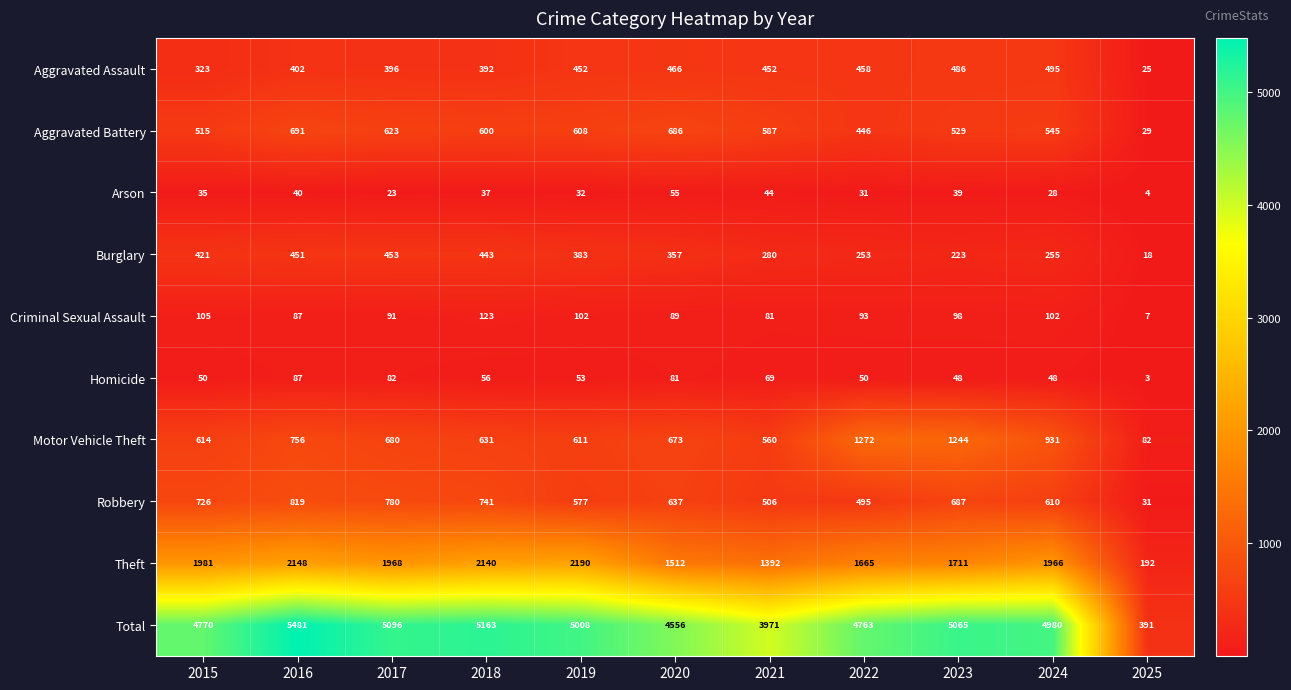

What is the difference between the highest and lowest values at 2020?

4501